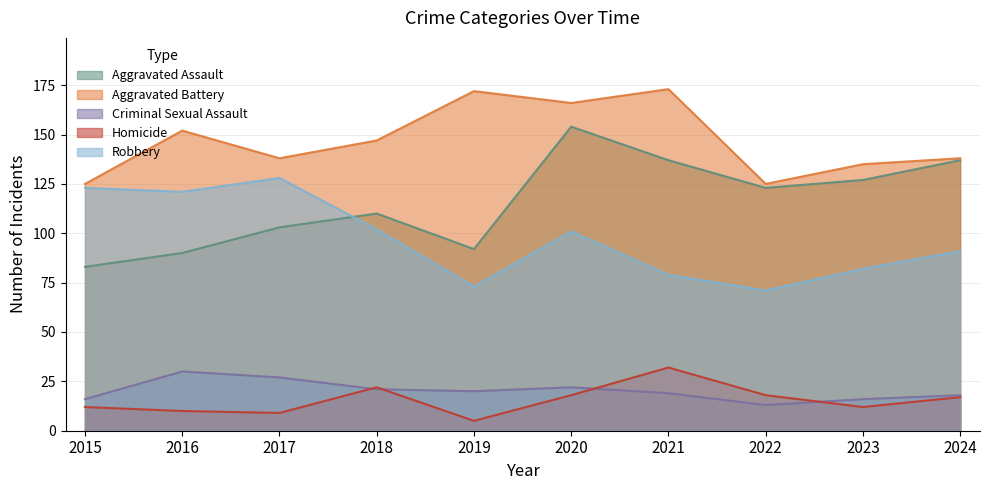

How many lines are shown in the chart?

5